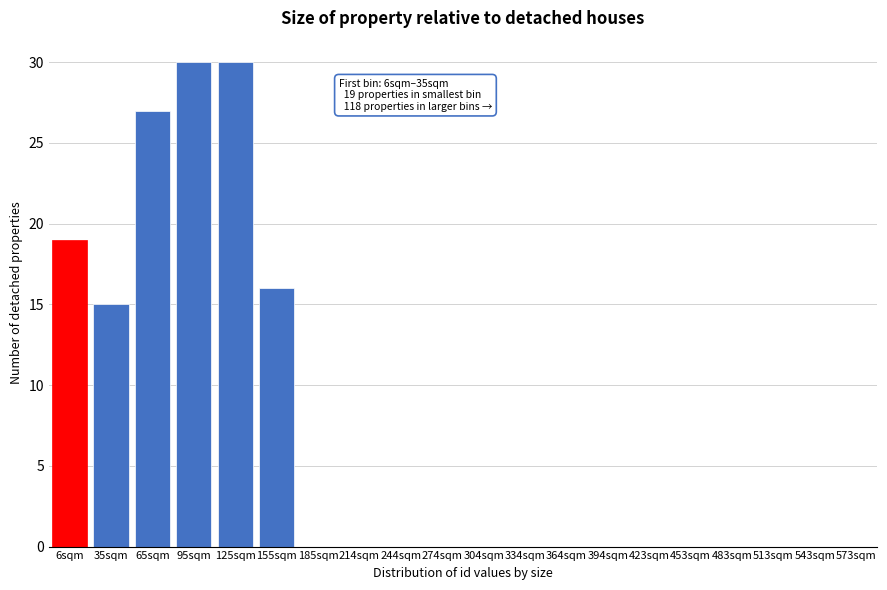

Reading left to right, what are all the values shown in this chart?

6sqm=19	35sqm=15	65sqm=27	95sqm=30	125sqm=30	155sqm=16	185sqm=0	214sqm=0	244sqm=0	274sqm=0	304sqm=0	334sqm=0	364sqm=0	394sqm=0	423sqm=0	453sqm=0	483sqm=0	513sqm=0	543sqm=0	573sqm=0